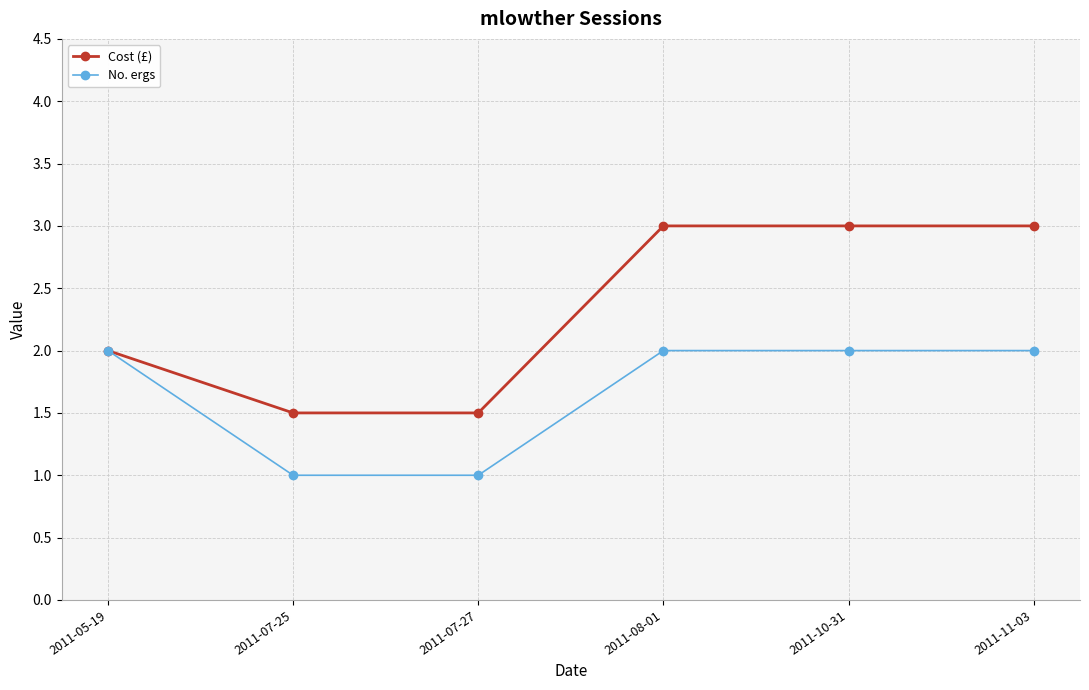

What is the value of the No. ergs point at the 4th from the left?

2.0